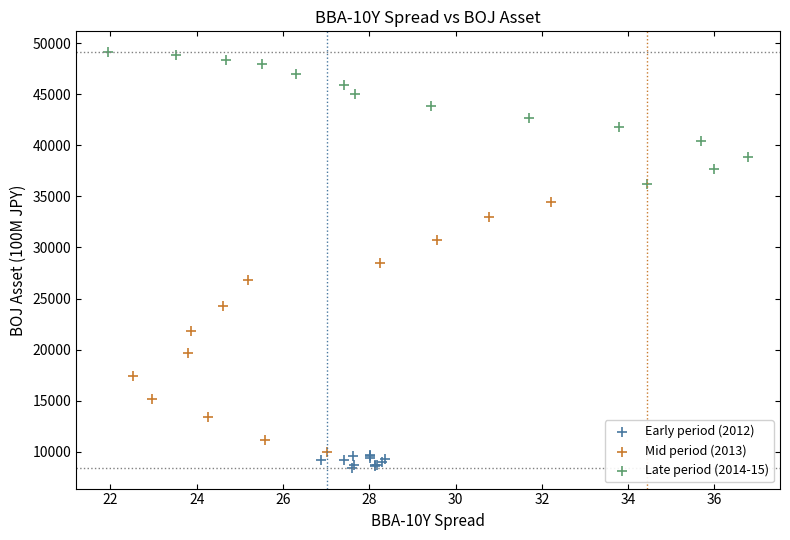

Which series has the largest Y range (max minus min)?

Mid period (2013)